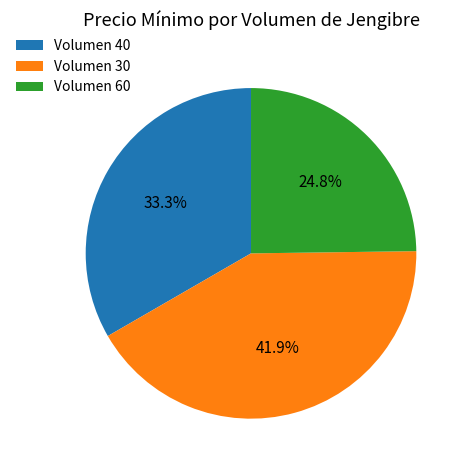

To the nearest percent, what is the difference between the largest and smallest slice percentages?

17%